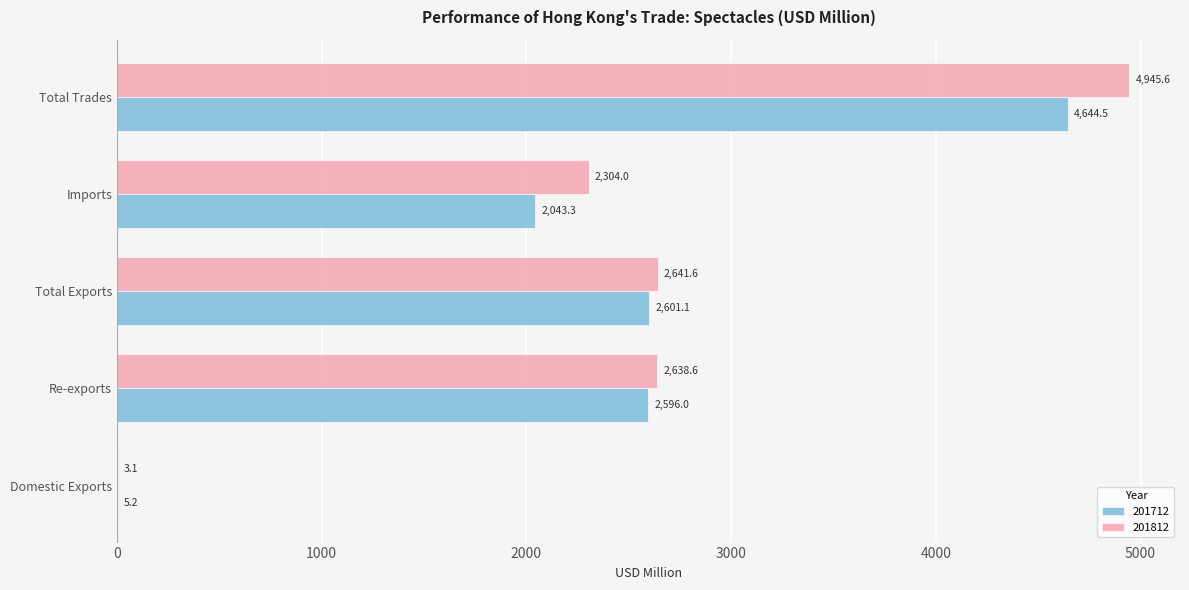

Between Total Exports and Imports, which series saw the biggest shift?

201712